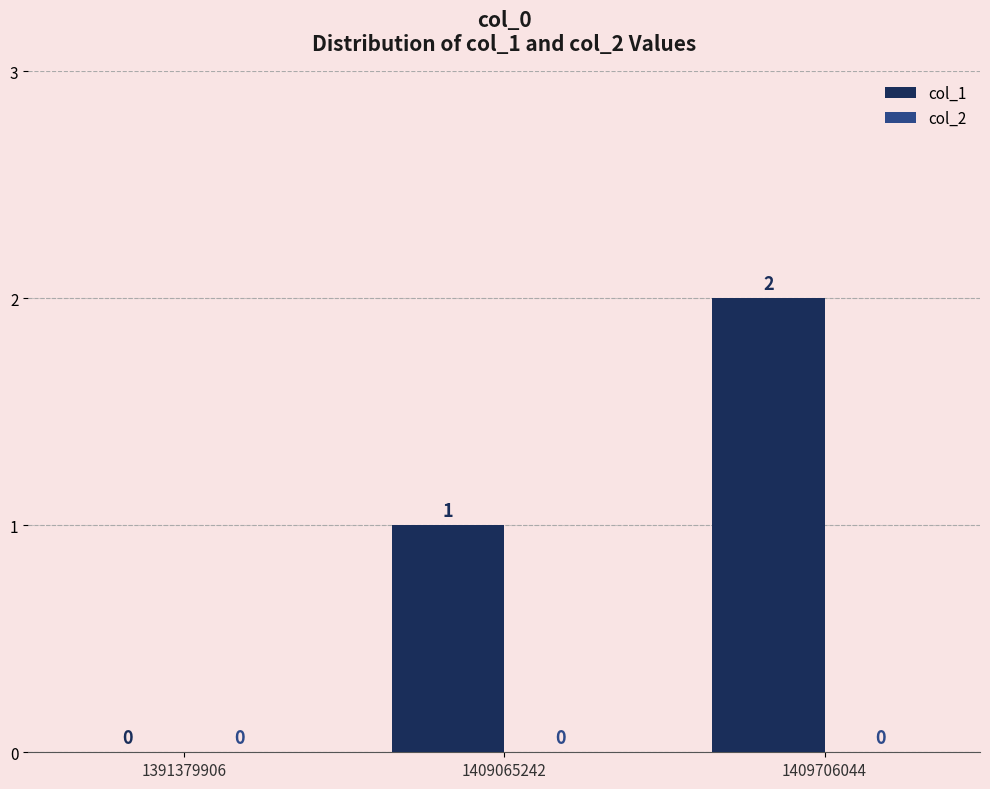

Between 1391379906 and 1409065242, which is larger?

1409065242